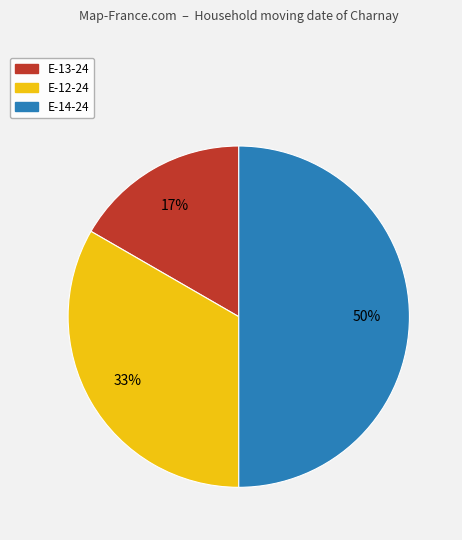

Count the number of slices in the pie.

3